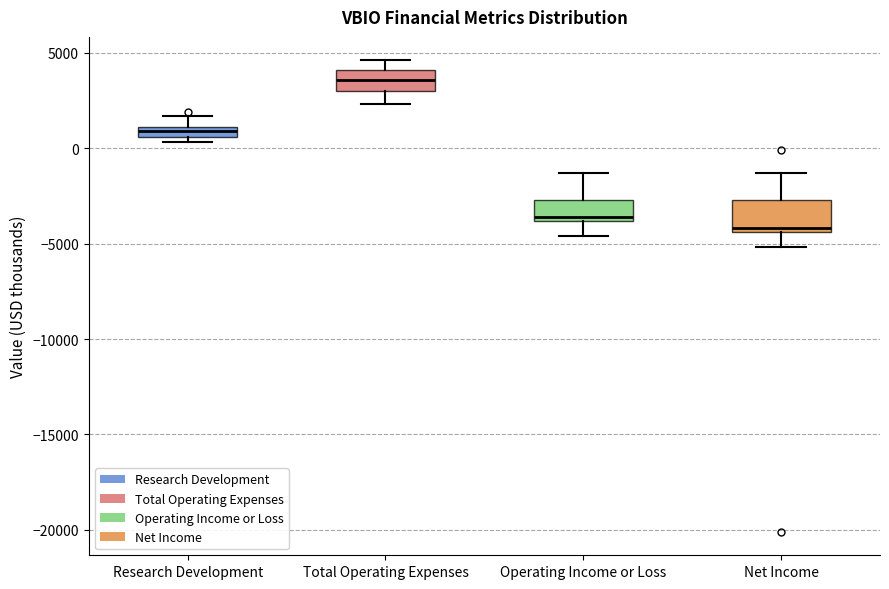

Which box has the lowest median line?

Net Income